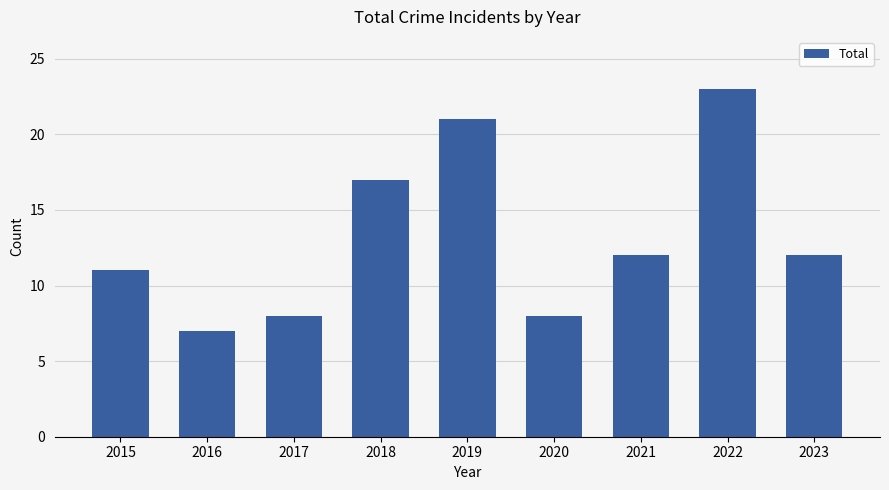

At which label is the value closest to 15?

2018